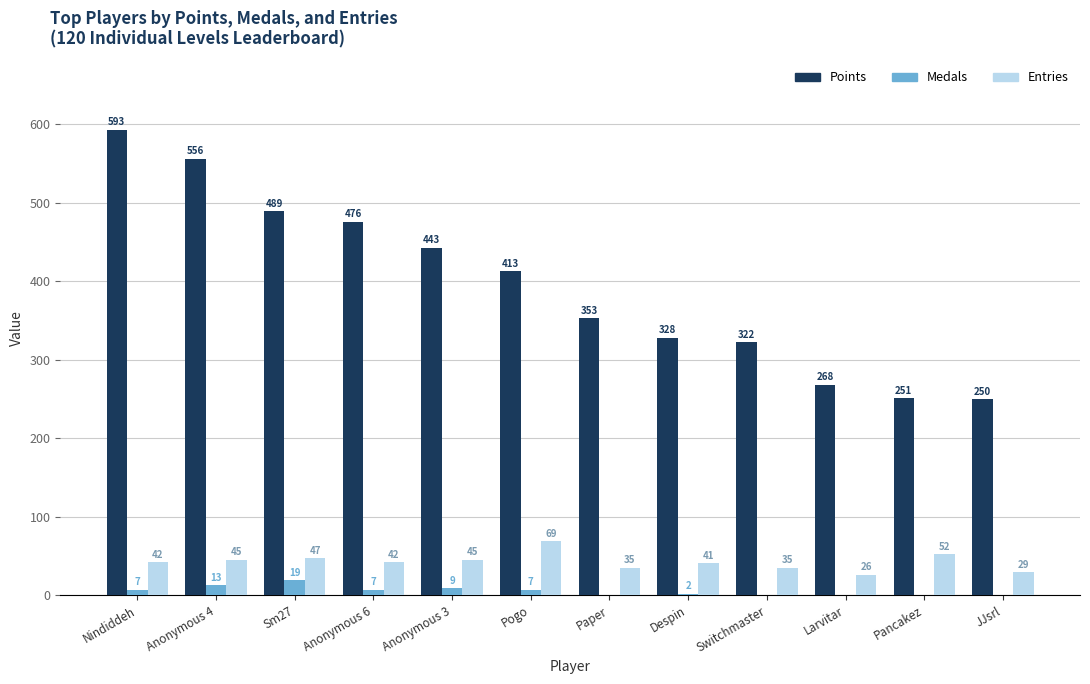

At which label does Points first exceed 413?

Nindiddeh